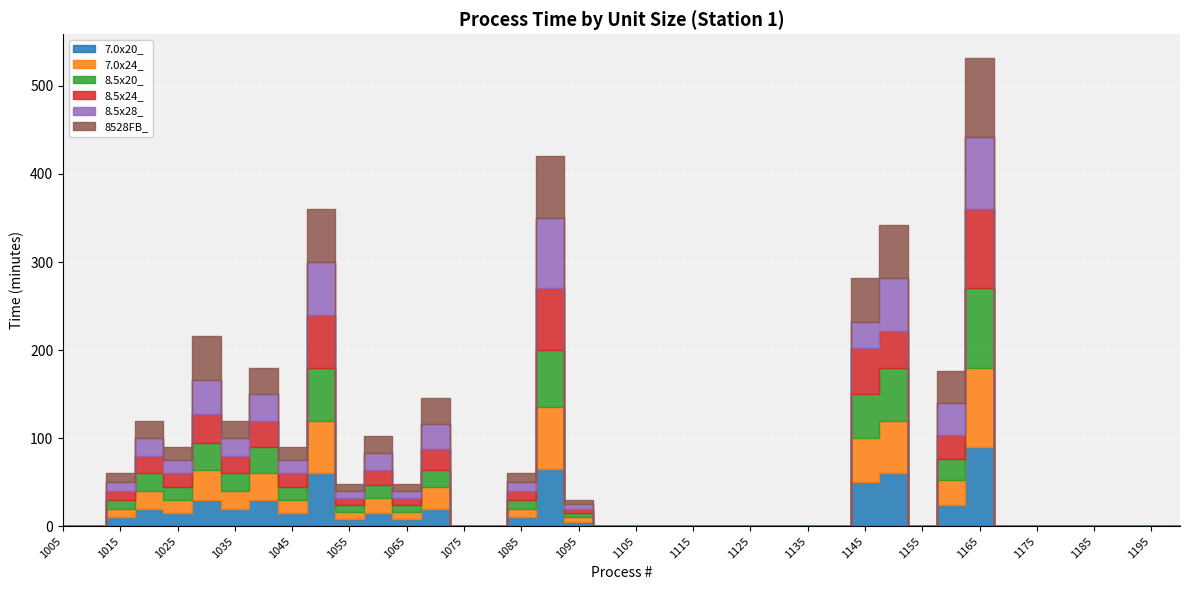

Reading right to left, list all the values displayed in this chart.

7.0x20_: 1200=0	1195=0	1190=0	1185=0	1180=0	1175=0	1170=0	1165=90	1160=24	1155=0	1150=60	1145=50	1140=0	1135=0	1130=0	1125=0	1120=0	1115=0	1110=0	1105=0	1100=0	1095=5	1090=65	1085=10	1080=0	1075=0	1070=20	1065=8	1060=15	1055=8	1050=60	1045=15	1040=30	1035=20	1030=30	1025=15	1020=20	1015=10	1010=0	1005=0
7.0x24_: 1200=0	1195=0	1190=0	1185=0	1180=0	1175=0	1170=0	1165=90	1160=28	1155=0	1150=60	1145=50	1140=0	1135=0	1130=0	1125=0	1120=0	1115=0	1110=0	1105=0	1100=0	1095=5	1090=70	1085=10	1080=0	1075=0	1070=24	1065=8	1060=17	1055=8	1050=60	1045=15	1040=30	1035=20	1030=34	1025=15	1020=20	1015=10	1010=0	1005=0
8.5x20_: 1200=0	1195=0	1190=0	1185=0	1180=0	1175=0	1170=0	1165=90	1160=24	1155=0	1150=60	1145=50	1140=0	1135=0	1130=0	1125=0	1120=0	1115=0	1110=0	1105=0	1100=0	1095=5	1090=65	1085=10	1080=0	1075=0	1070=20	1065=8	1060=15	1055=8	1050=60	1045=15	1040=30	1035=20	1030=30	1025=15	1020=20	1015=10	1010=0	1005=0
8.5x24_: 1200=0	1195=0	1190=0	1185=0	1180=0	1175=0	1170=0	1165=90	1160=28	1155=0	1150=42	1145=52	1140=0	1135=0	1130=0	1125=0	1120=0	1115=0	1110=0	1105=0	1100=0	1095=5	1090=70	1085=10	1080=0	1075=0	1070=24	1065=8	1060=17	1055=8	1050=60	1045=15	1040=30	1035=20	1030=34	1025=15	1020=20	1015=10	1010=0	1005=0
8.5x28_: 1200=0	1195=0	1190=0	1185=0	1180=0	1175=0	1170=0	1165=82	1160=36	1155=0	1150=60	1145=30	1140=0	1135=0	1130=0	1125=0	1120=0	1115=0	1110=0	1105=0	1100=0	1095=5	1090=80	1085=10	1080=0	1075=0	1070=28	1065=8	1060=19	1055=8	1050=60	1045=15	1040=30	1035=20	1030=38	1025=15	1020=20	1015=10	1010=0	1005=0
8528FB_: 1200=0	1195=0	1190=0	1185=0	1180=0	1175=0	1170=0	1165=90	1160=36	1155=0	1150=60	1145=50	1140=0	1135=0	1130=0	1125=0	1120=0	1115=0	1110=0	1105=0	1100=0	1095=5	1090=70	1085=10	1080=0	1075=0	1070=30	1065=8	1060=19	1055=8	1050=60	1045=15	1040=30	1035=20	1030=50	1025=15	1020=20	1015=10	1010=0	1005=0